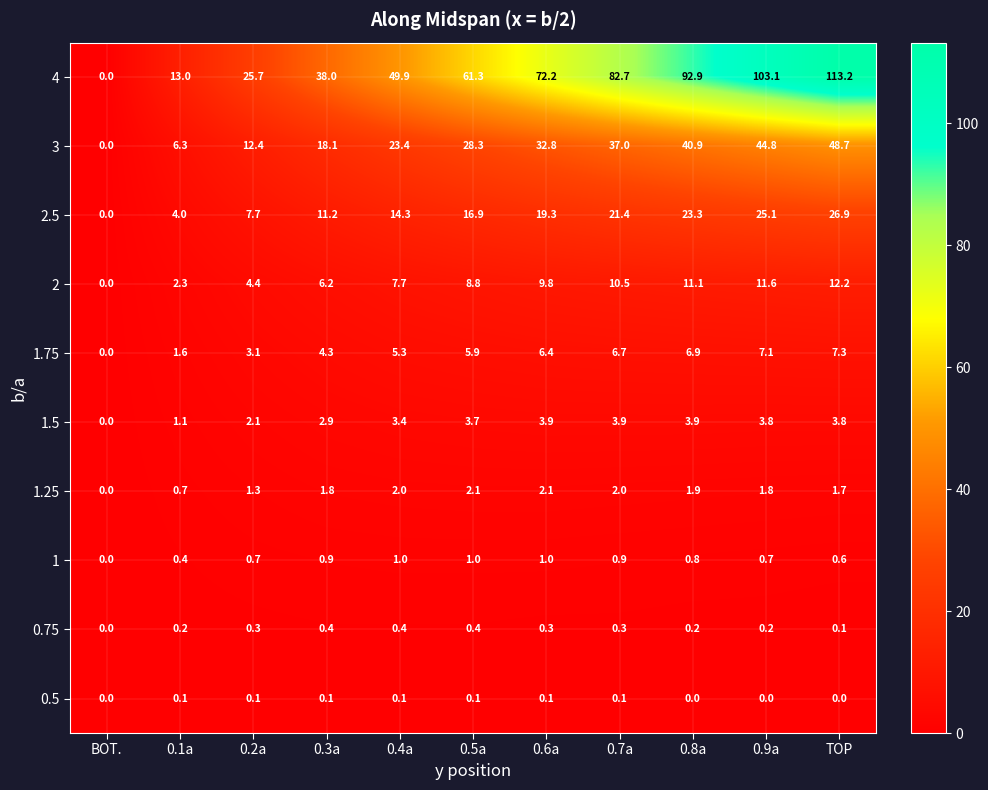

At which label does 2.5 first exceed 16?

0.5a